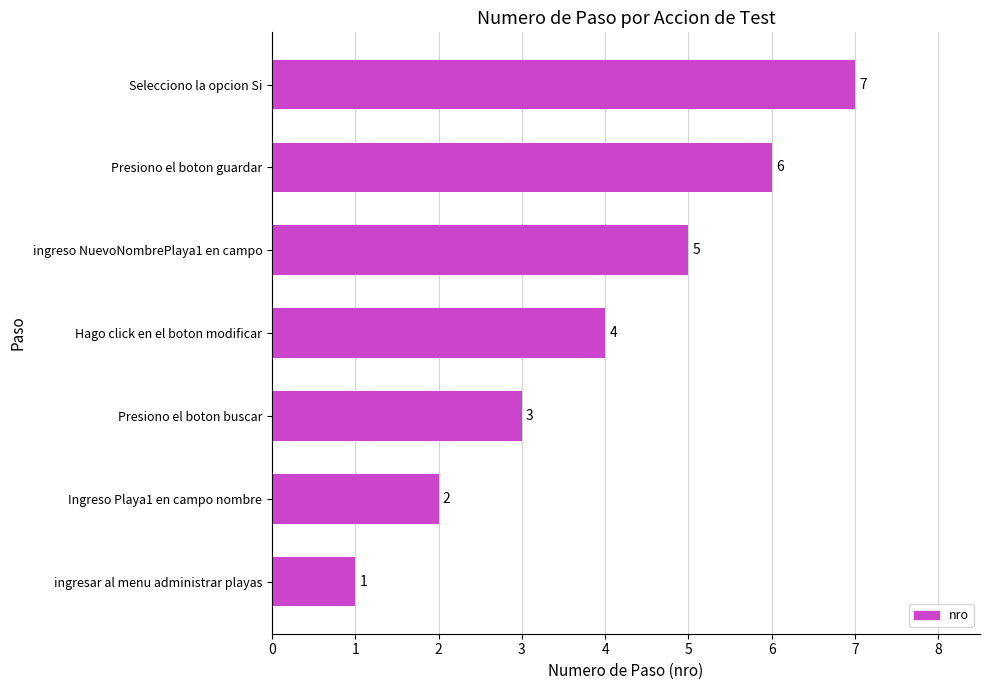

At which label is the value closest to 4?

Hago click en el boton modificar